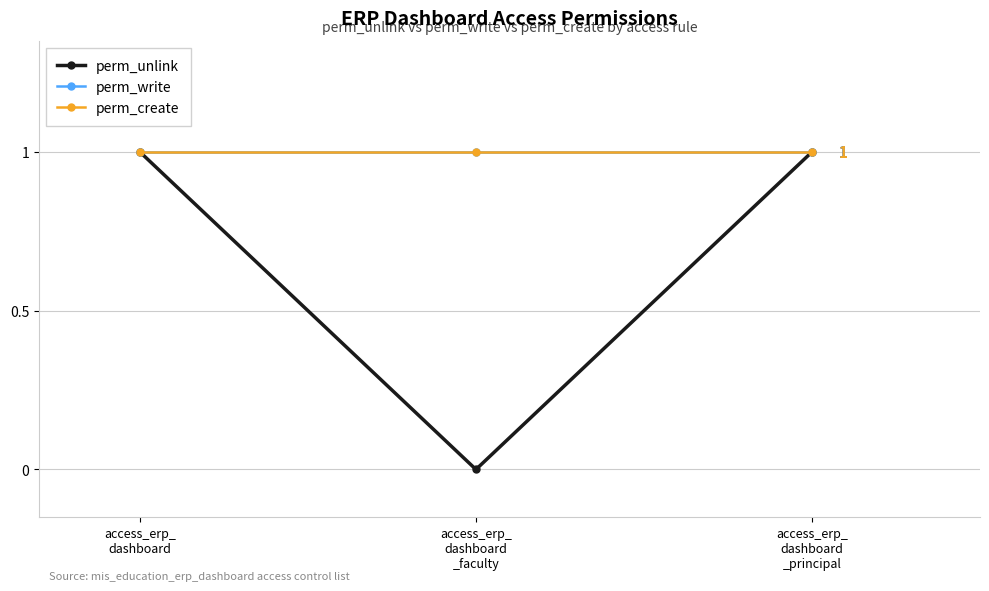

Which has a higher value, access_erp_
dashboard or access_erp_
dashboard
_principal?

access_erp_
dashboard